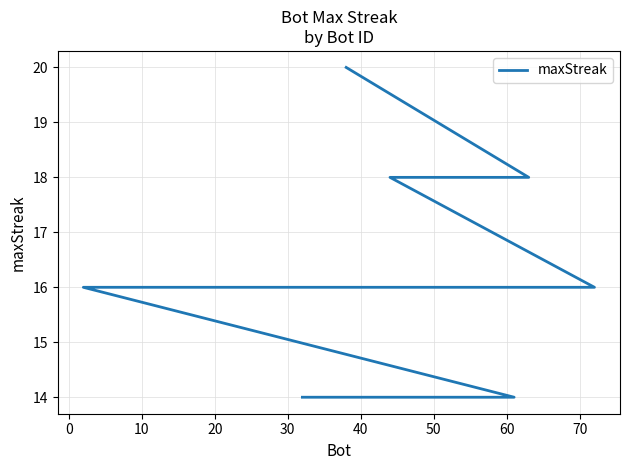

True or false: there are more than 0 points higher than both neighbors.

False